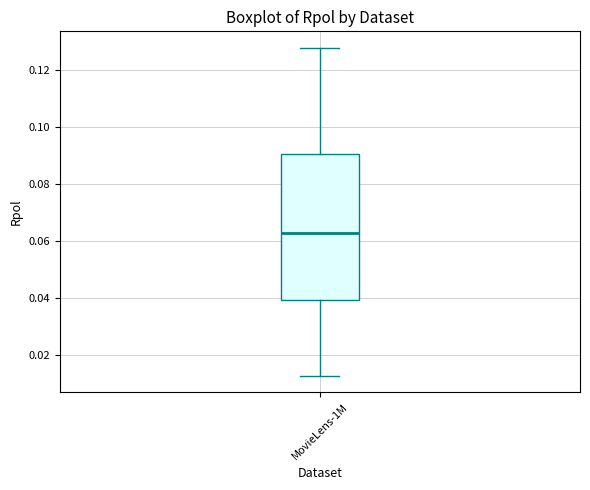

Read this box plot against the y-axis: the position of the median line, the range covered by the box, and the ends of both whiskers. The values are not printed on the chart, so give them approximately, as read against the axis.

median 0.062, box 0.040 to 0.090, whiskers 0.012 to 0.128